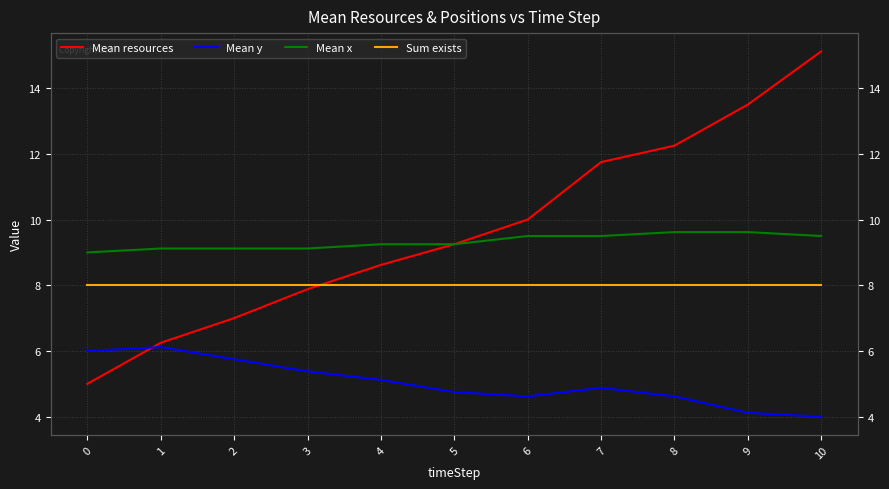

What is the approximate value of Mean y at 2?

5.8